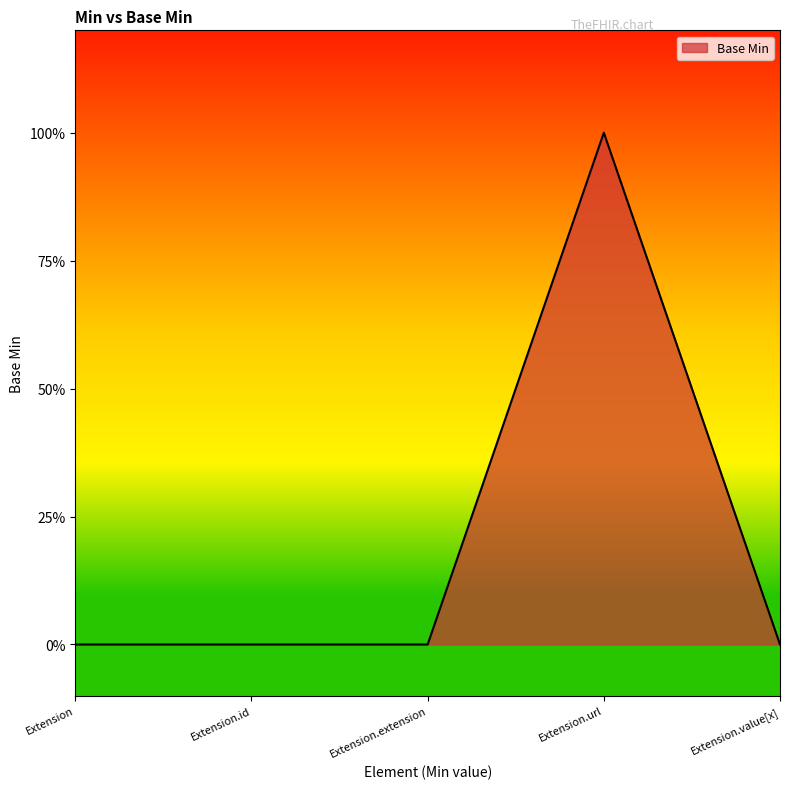

Does the chart have visible grid lines?

No